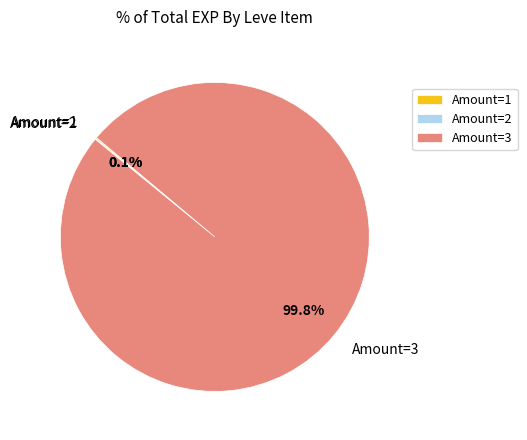

What is the largest slice in the pie chart?

Amount=3